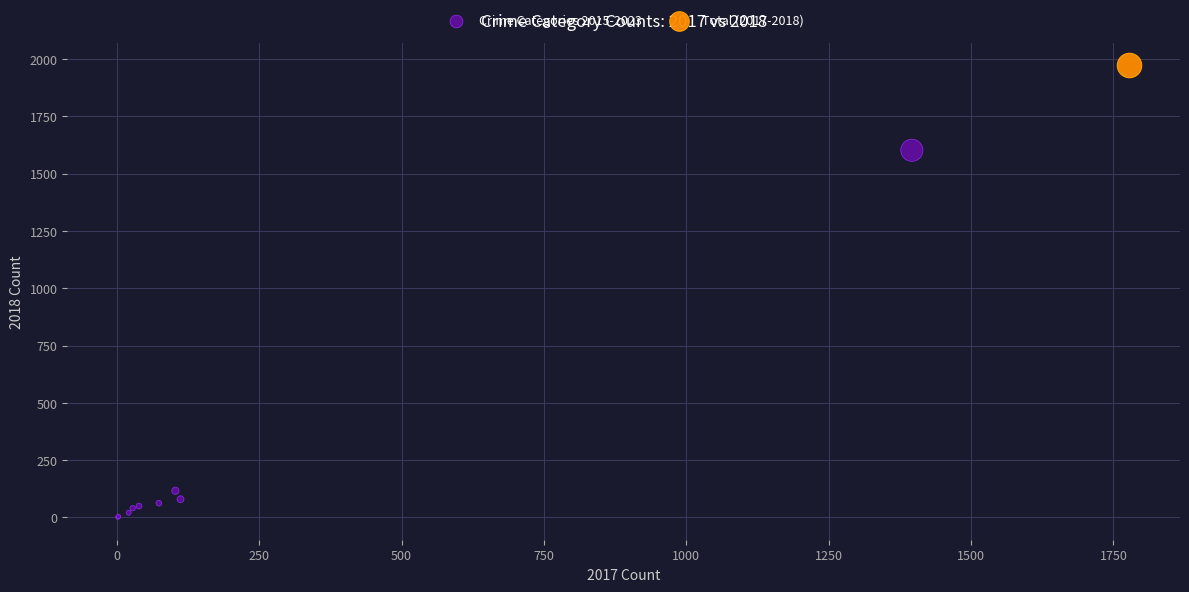

What are all the series names shown in the legend?

Crime Categories 2015-2023, Total (2017-2018)